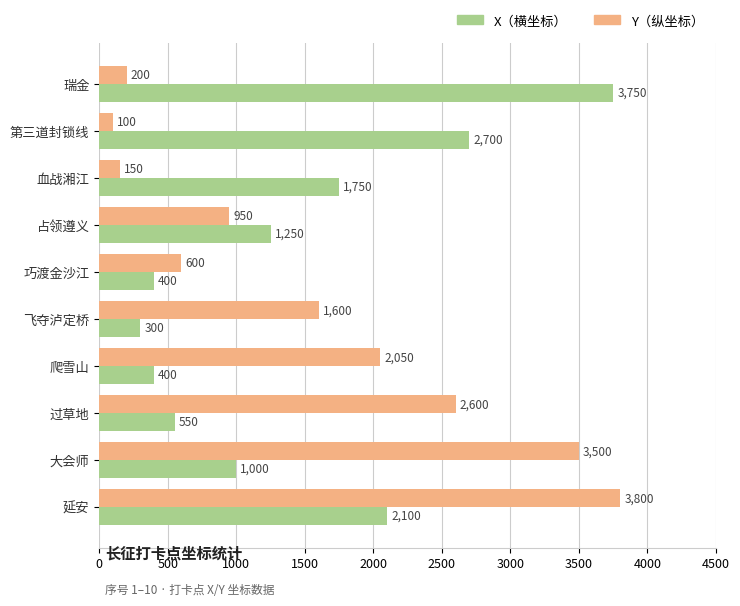

What is the minimum value shown in the chart?

100